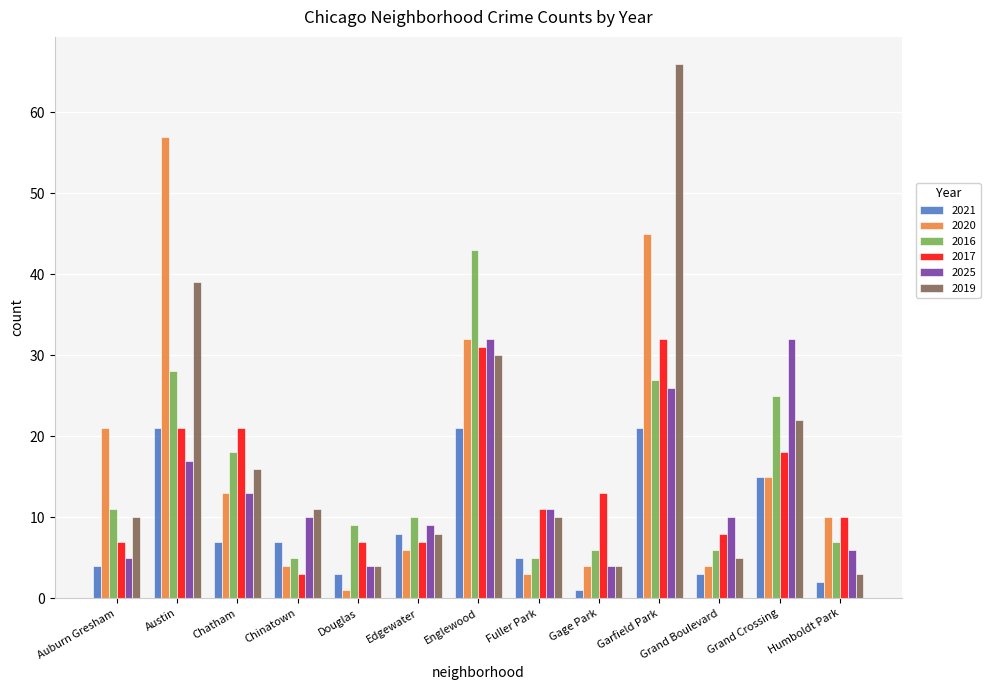

Reading left to right, what are all the values shown in this chart?

2021: 4	21	7	7	3	8	21	5	1	21	3	15	2
2020: 21	57	13	4	1	6	32	3	4	45	4	15	10
2016: 11	28	18	5	9	10	43	5	6	27	6	25	7
2017: 7	21	21	3	7	7	31	11	13	32	8	18	10
2025: 5	17	13	10	4	9	32	11	4	26	10	32	6
2019: 10	39	16	11	4	8	30	10	4	66	5	22	3